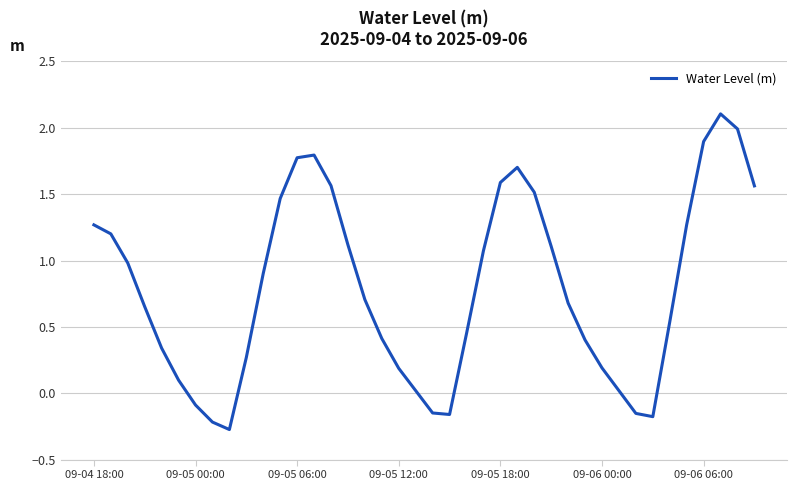

What is the greatest value displayed?

2.1